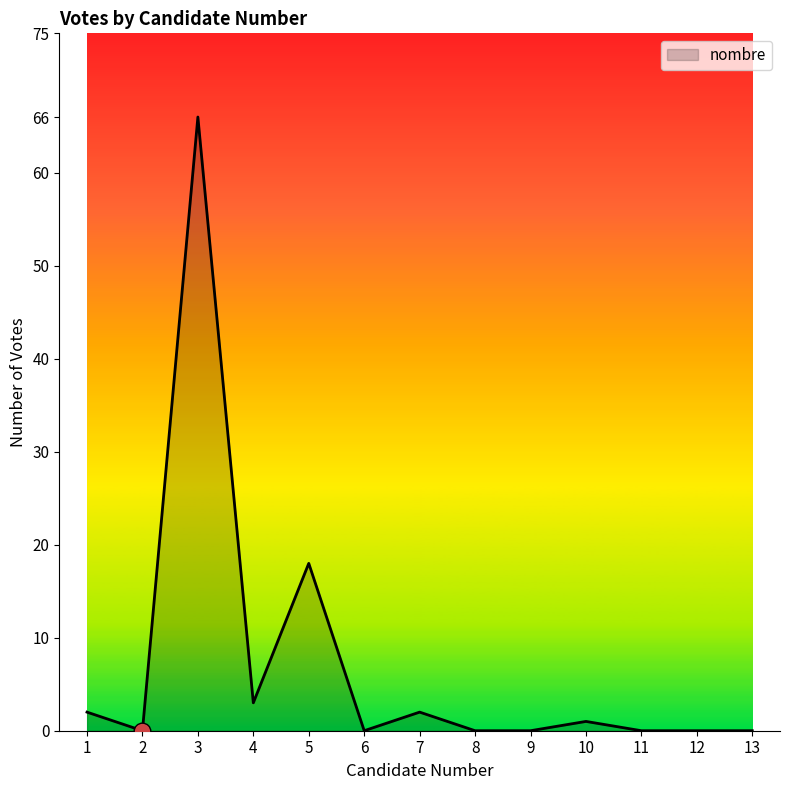

What is the change in value from 3 to 8?

-66